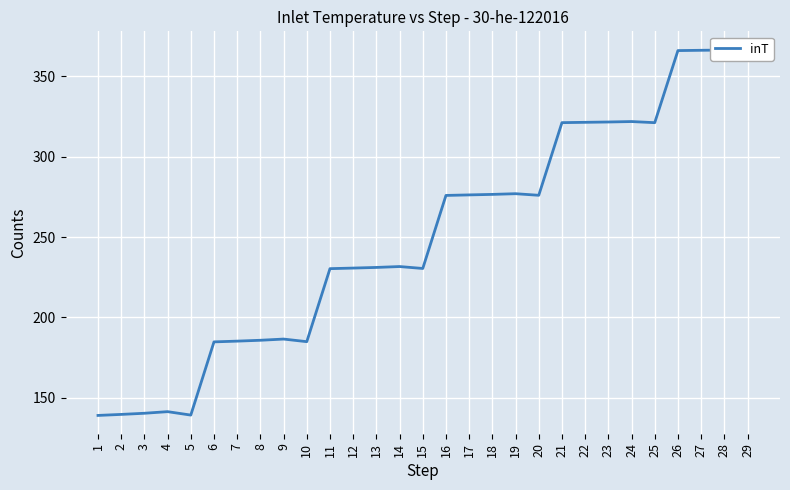

Count the number of values greater than 231.

16